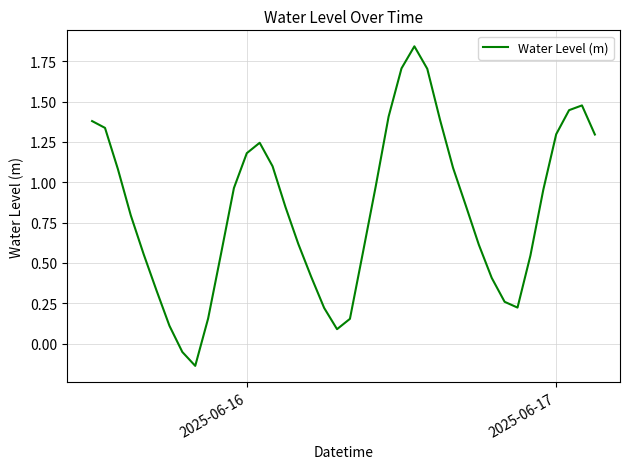

What is the difference between the maximum and minimum values?

2.0